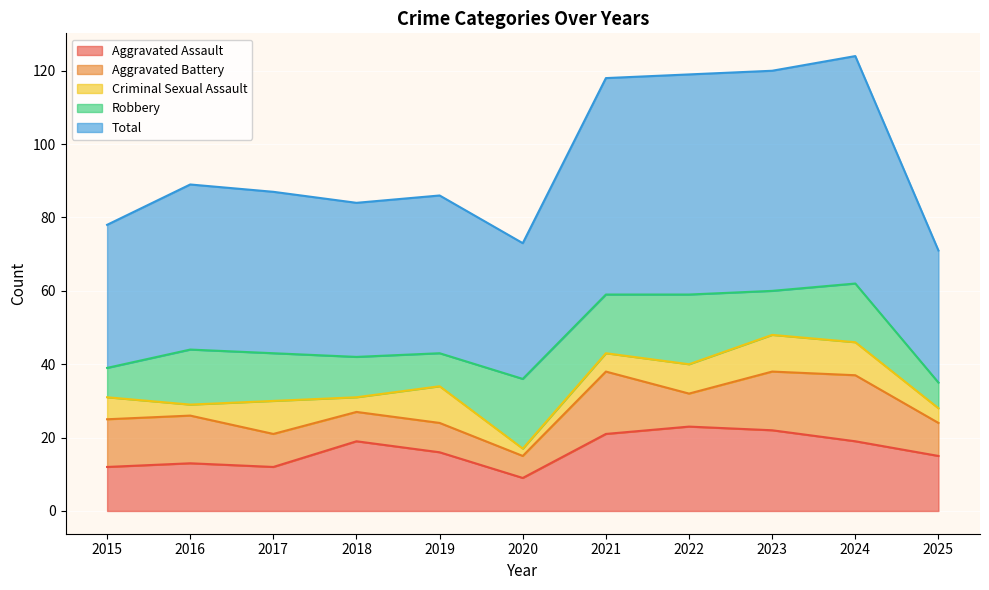

List the labels in order of Aggravated Assault value, largest first.

2022, 2023, 2021, 2018, 2024, 2019, 2025, 2016, 2015, 2017, 2020